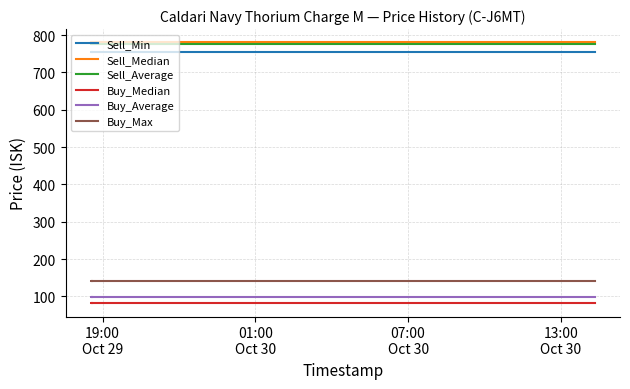

Reading left to right, list all the values displayed in this chart.

Sell_Min: 755.5	755.5	755.5	755.5	755.5	755.5	755.5	755.5	755.5	755.5	755.5	755.5	755.5	755.5	755.5	755.5	755.5	755.5	755.5	755.5
Sell_Median: 780.9	780.9	780.9	780.9	780.9	780.9	780.9	780.9	780.9	780.9	780.9	780.9	780.9	780.9	780.9	780.9	780.9	780.9	780.9	780.9
Sell_Average: 775.3	775.3	775.3	775.3	775.3	775.3	775.3	775.3	775.3	775.3	775.3	775.3	775.3	775.3	775.3	775.3	775.3	775.3	775.3	775.3
Buy_Median: 81.0	81.0	81.0	81.0	81.0	81.0	81.0	81.0	81.0	81.0	81.0	81.0	81.0	81.0	81.0	81.0	81.0	81.0	81.0	81.0
Buy_Average: 99.2	99.2	99.2	99.2	99.2	99.2	99.2	99.2	99.2	99.2	99.2	99.2	99.2	99.2	99.2	99.2	99.2	99.2	99.2	99.2
Buy_Max: 140.0	140.0	140.0	140.0	140.0	140.0	140.0	140.0	140.0	140.0	140.0	140.0	140.0	140.0	140.0	140.0	140.0	140.0	140.0	140.0